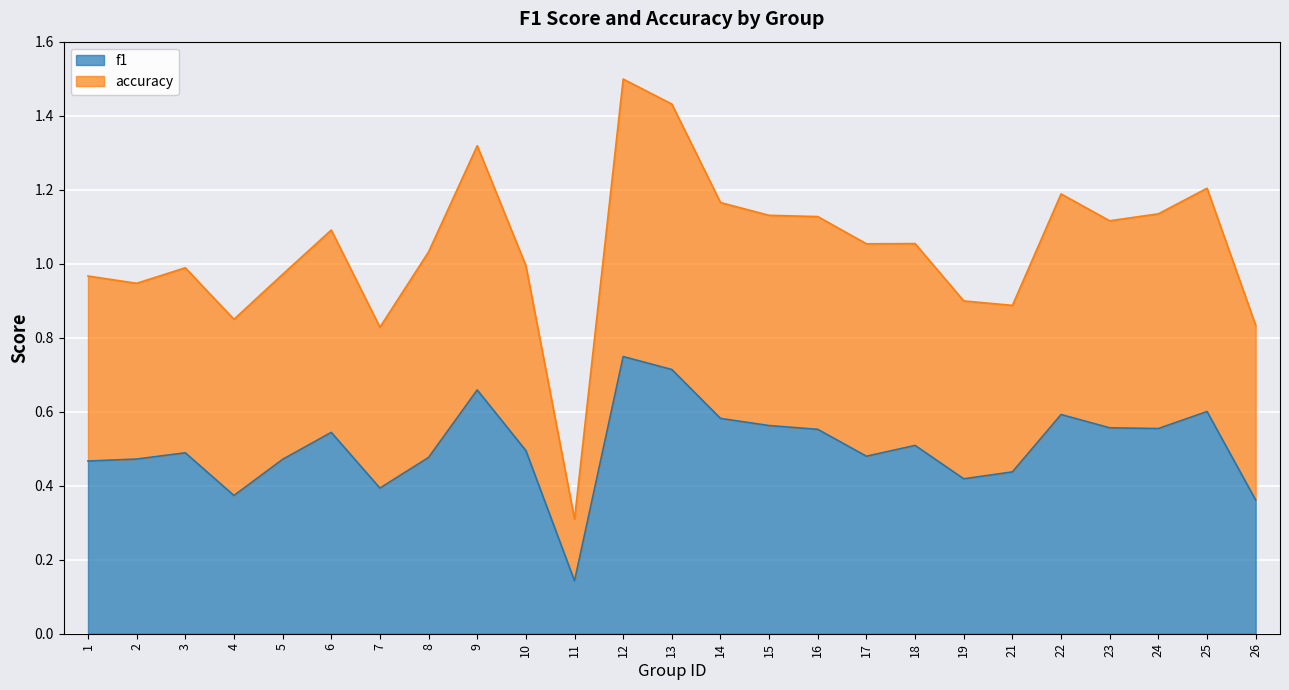

How many lines are shown in the chart?

2